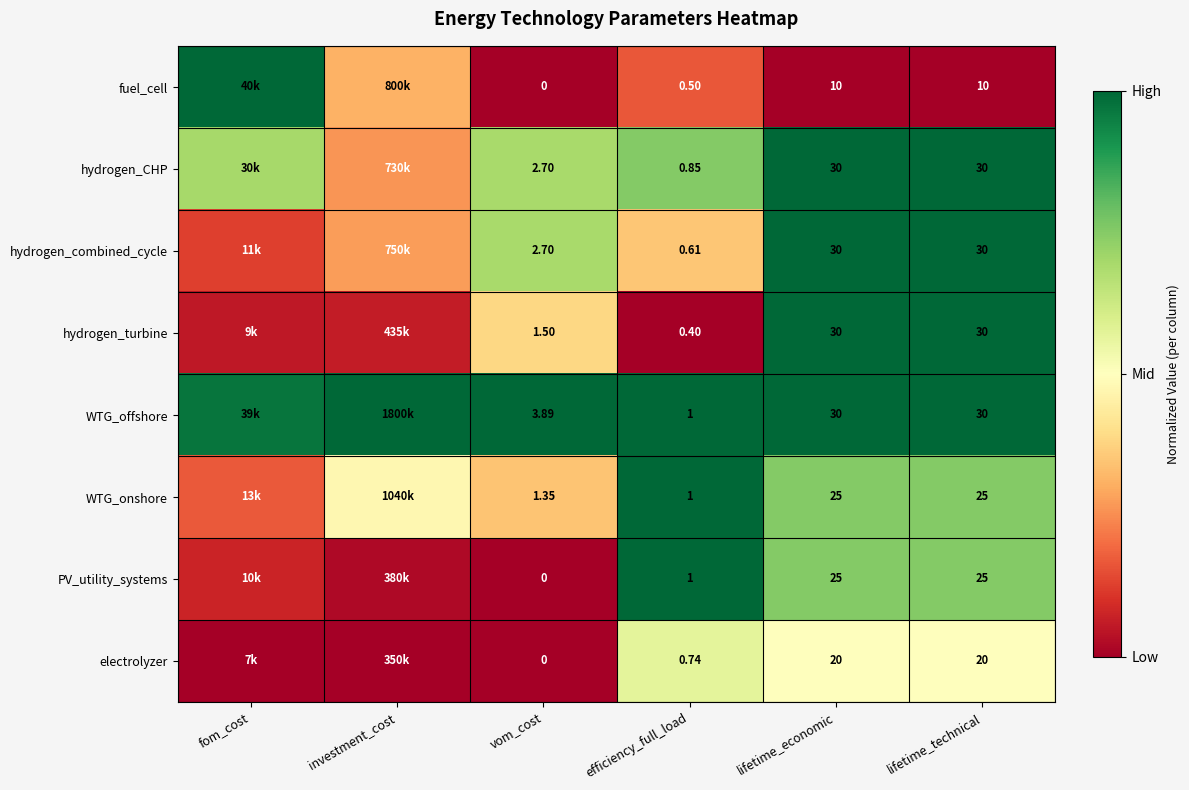

Between efficiency_full_load and lifetime_technical, which series saw the biggest shift?

hydrogen_turbine